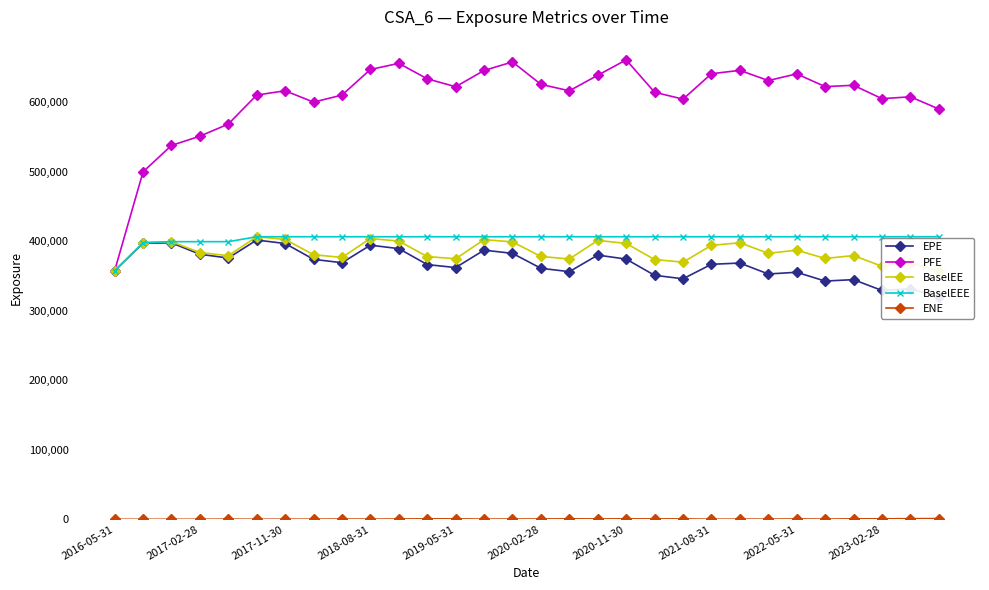

Does the chart have visible grid lines?

No